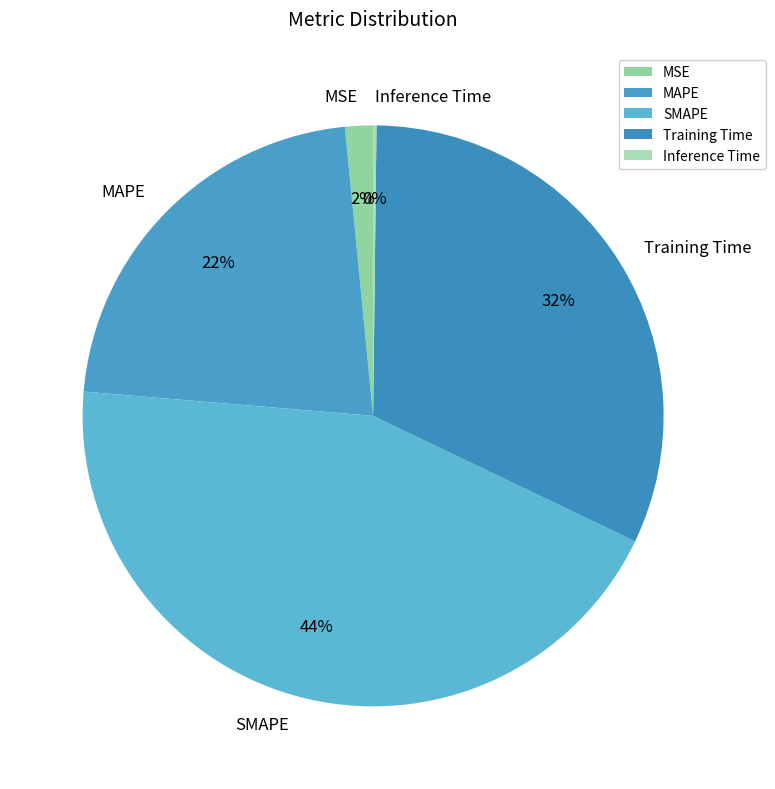

What percentage is the Training Time slice, to the nearest percent?

32%